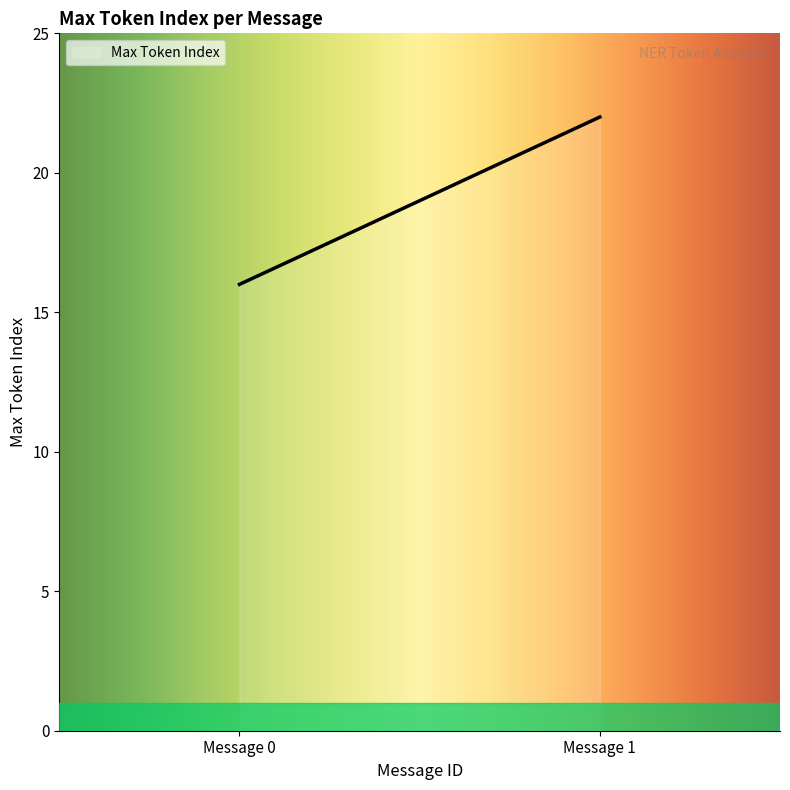

How many categories are shown in the chart?

2